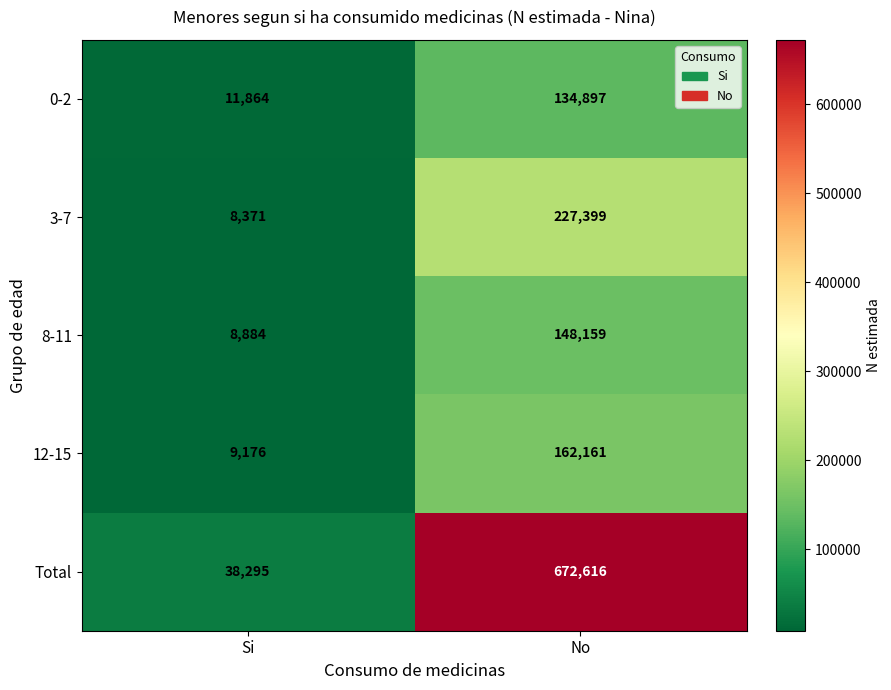

The 0-2 series shows 220428 at No. True or false?

False